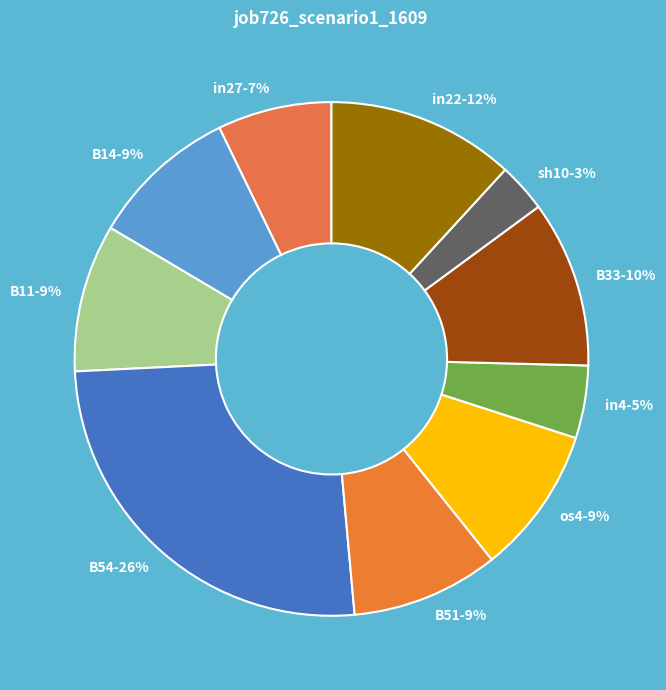

Does any single category account for the majority?

No